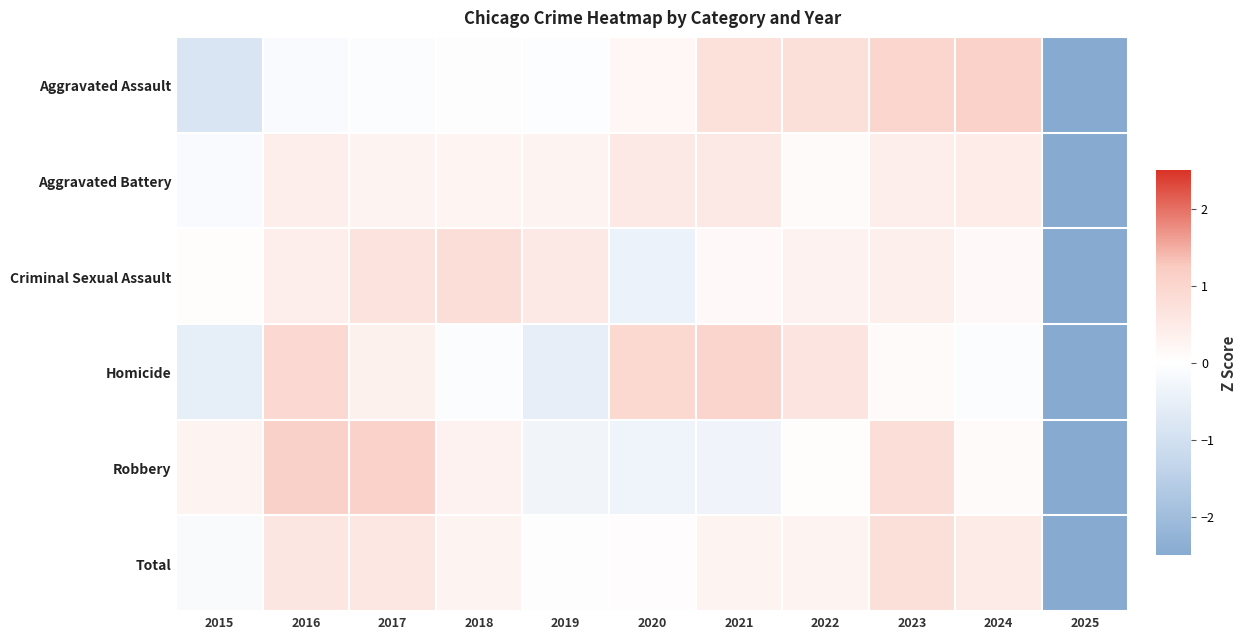

Which series has the largest range (max minus min)?

Robbery